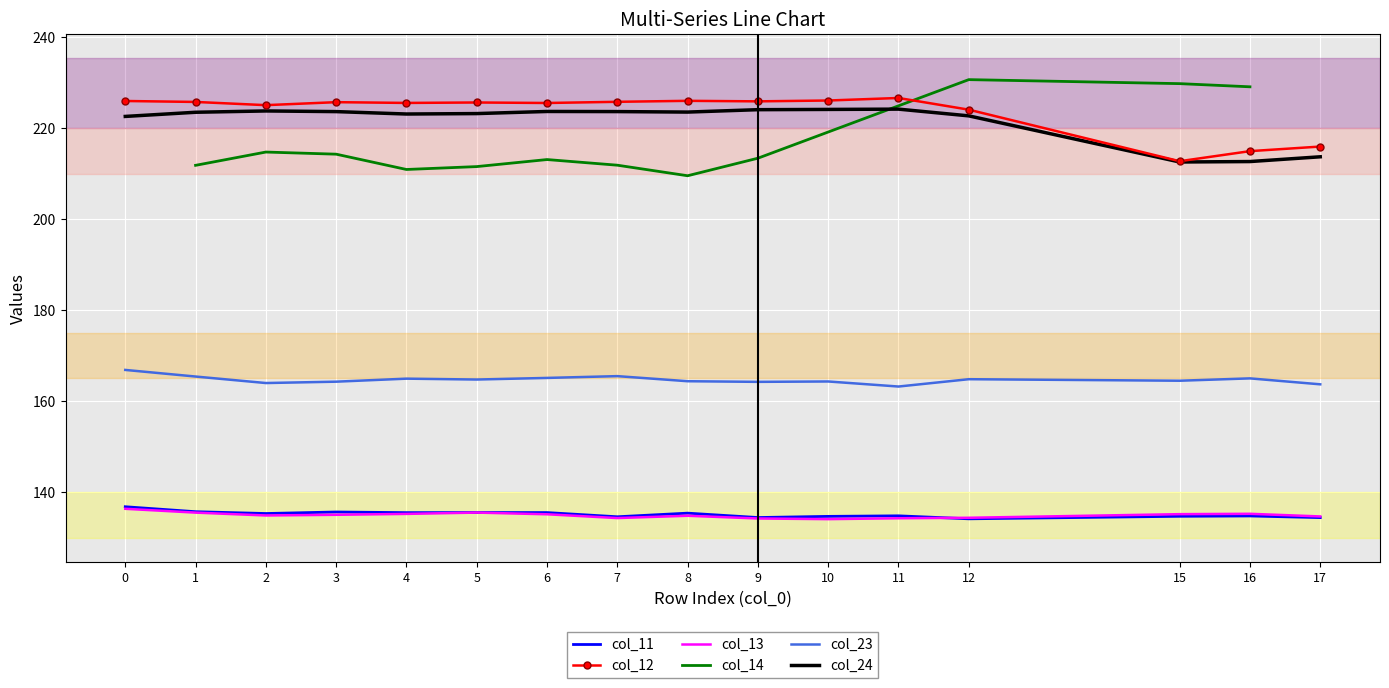

True or false: col_23 and col_12 intersect in this chart.

False